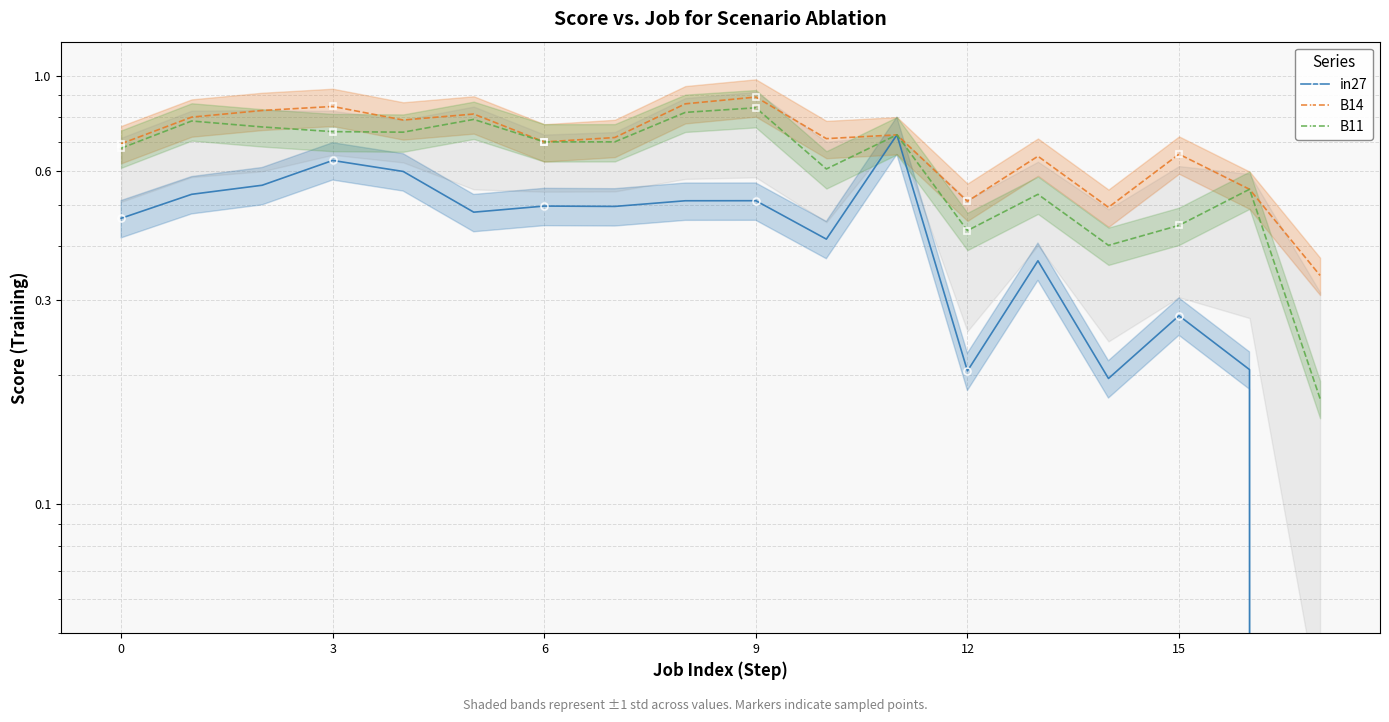

Reading left to right, what are all the values shown in this chart?

in27: 0.5	0.5	0.6	0.6	0.6	0.5	0.5	0.5	0.5	0.5	0.4	0.7	0.2	0.4	0.2	0.3	0.2	0.0
B14: 0.7	0.8	0.8	0.8	0.8	0.8	0.7	0.7	0.9	0.9	0.7	0.7	0.5	0.6	0.5	0.7	0.5	0.3
B11: 0.7	0.8	0.8	0.7	0.7	0.8	0.7	0.7	0.8	0.8	0.6	0.7	0.4	0.5	0.4	0.4	0.5	0.2